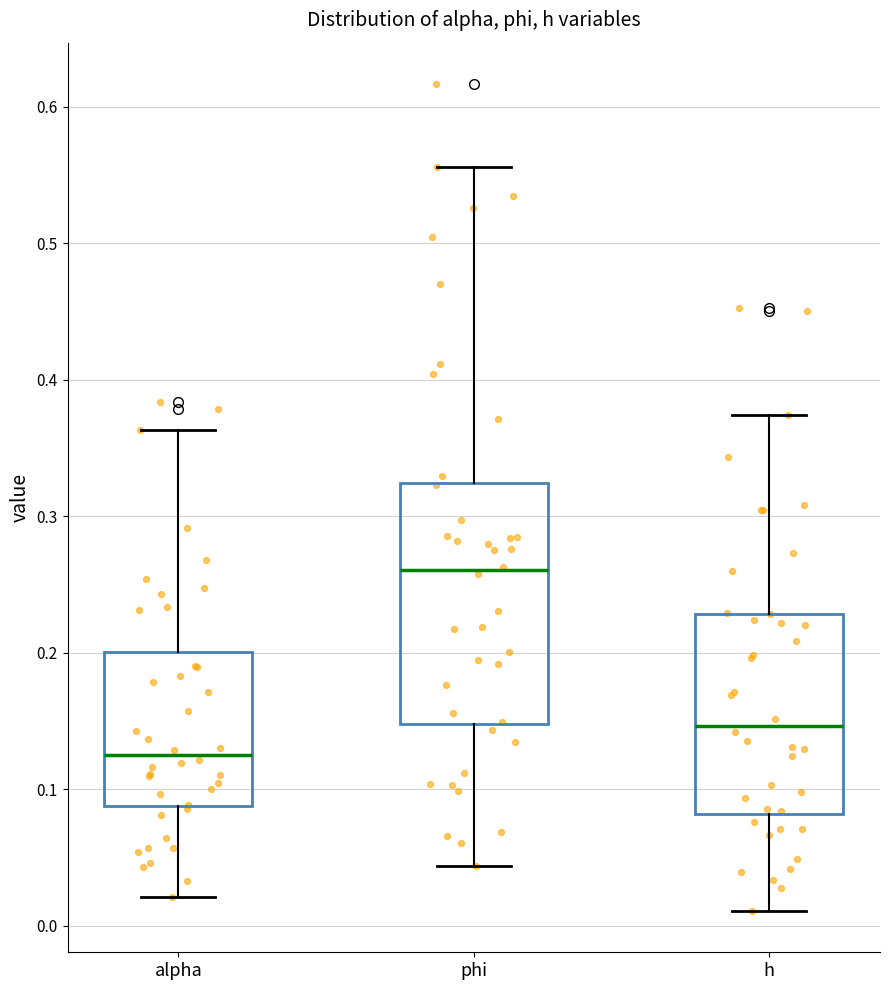

Reading left to right, transcribe this box plot: for each box, give where its median line is, the range the box spans, and where its two whiskers end, as read against the y-axis. The values are not printed on the chart, so give them approximately, as read against the axis.

alpha: median 0.12, box 0.09 to 0.20, whiskers 0.02 to 0.36
phi: median 0.26, box 0.15 to 0.32, whiskers 0.04 to 0.56
h: median 0.15, box 0.08 to 0.23, whiskers 0.01 to 0.37